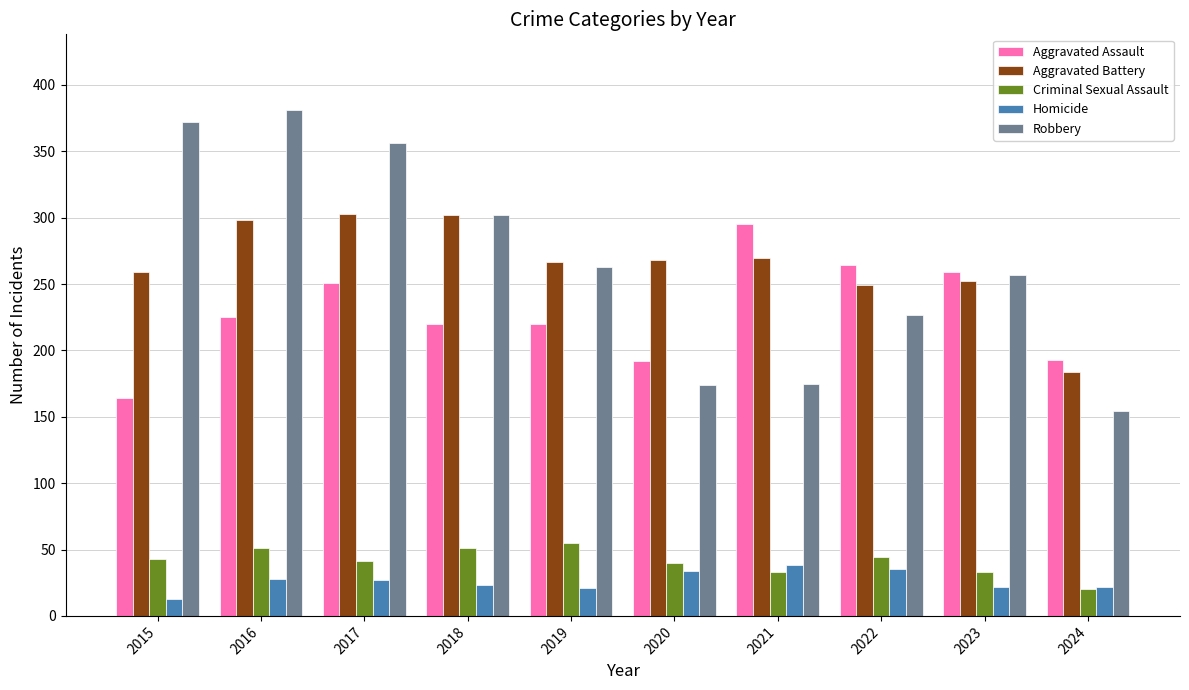

Which label corresponds to the largest value in the chart?

2016